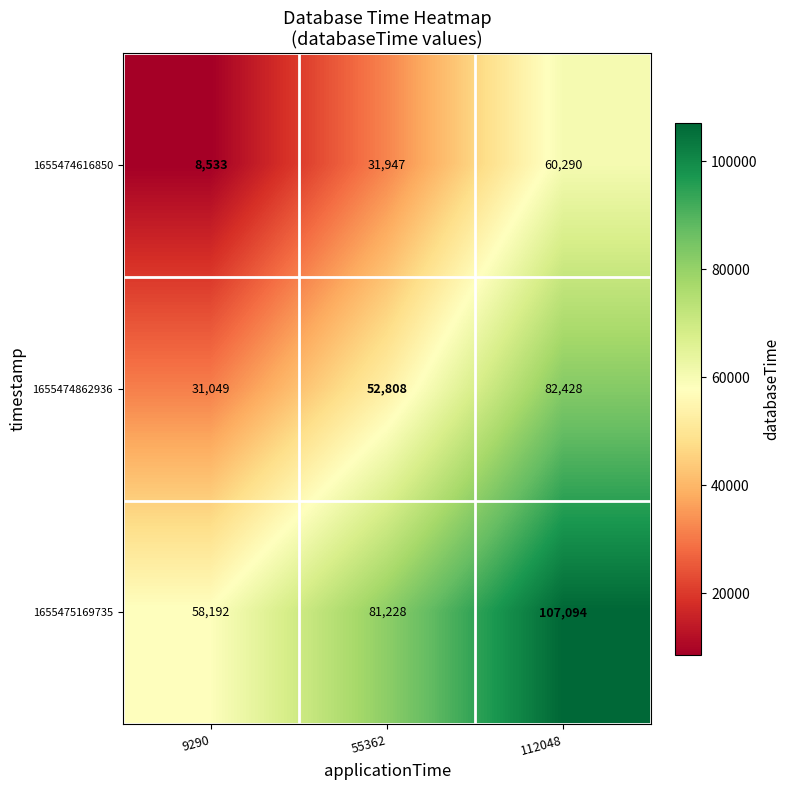

Rank the series by their average value, from highest to lowest.

1655475169735, 1655474862936, 1655474616850